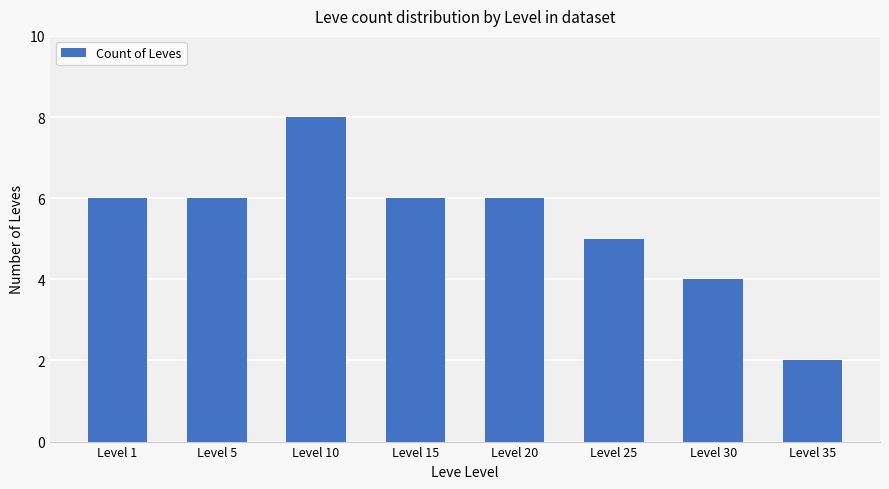

What is the smallest value displayed?

2